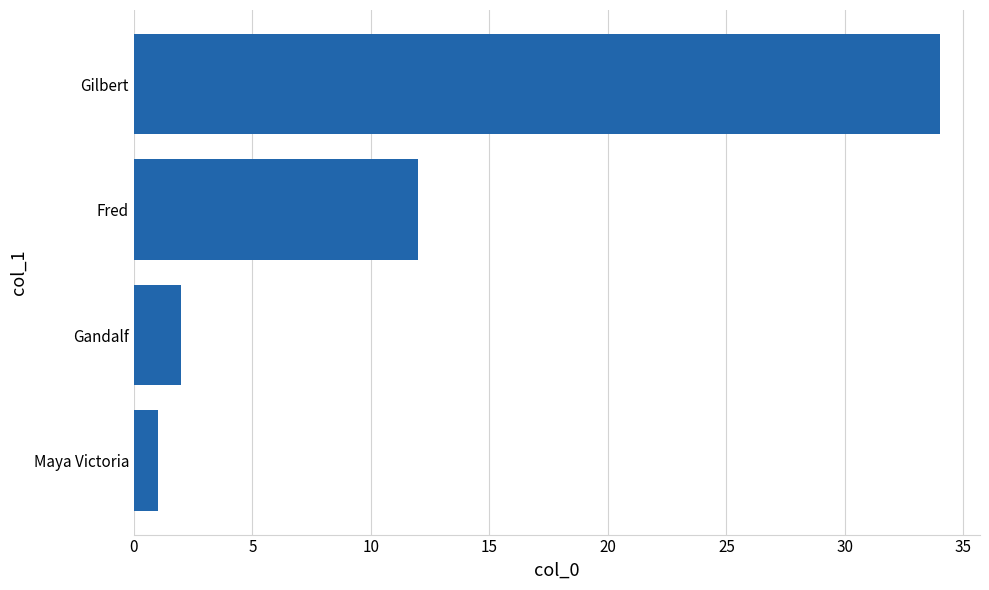

Reading bottom to top, what are all the values shown in this chart?

Maya Victoria=1	Gandalf=2	Fred=12	Gilbert=34